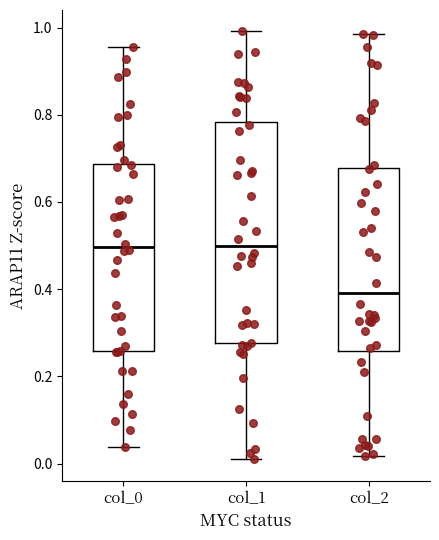

Where is the lower edge of the box for col_2 on the y-axis? The values are not printed on the chart, so give them approximately, as read against the axis.

0.26